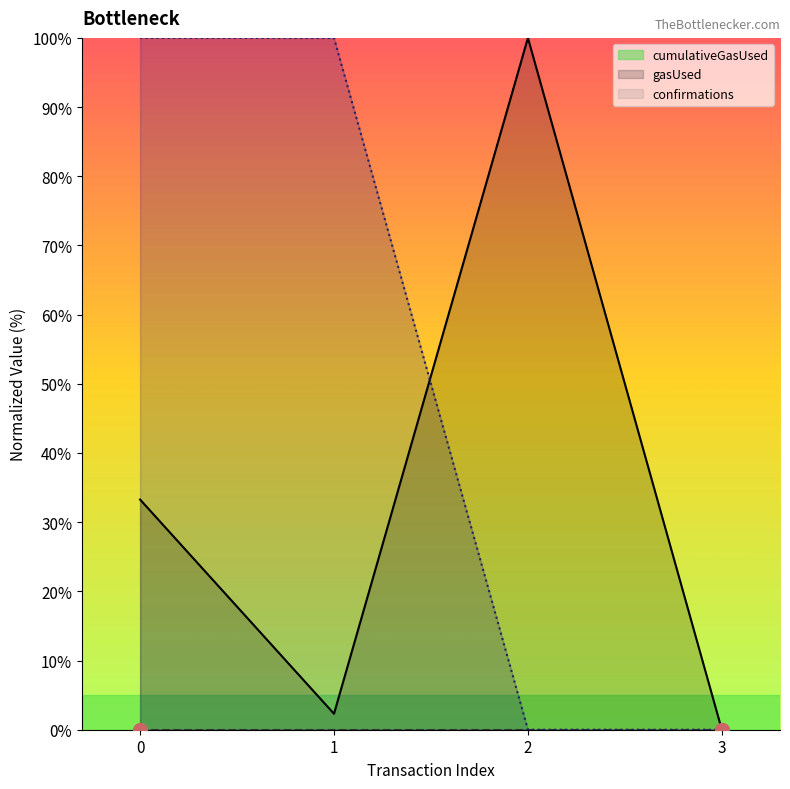

The value of confirmations at 2 is 0.0. True or false?

True